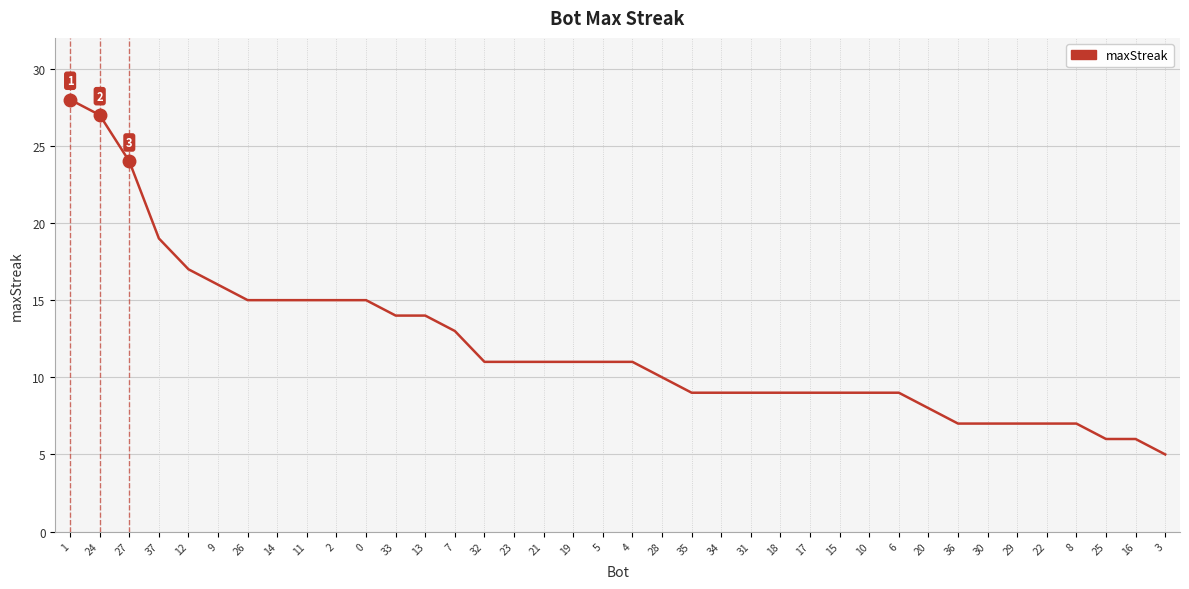

The chart shows a value of 15 at 14. True or false?

True